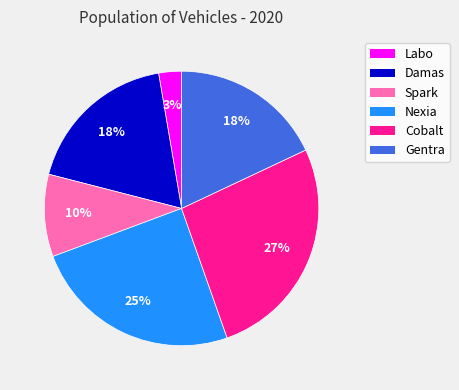

Count the number of slices in the pie.

6